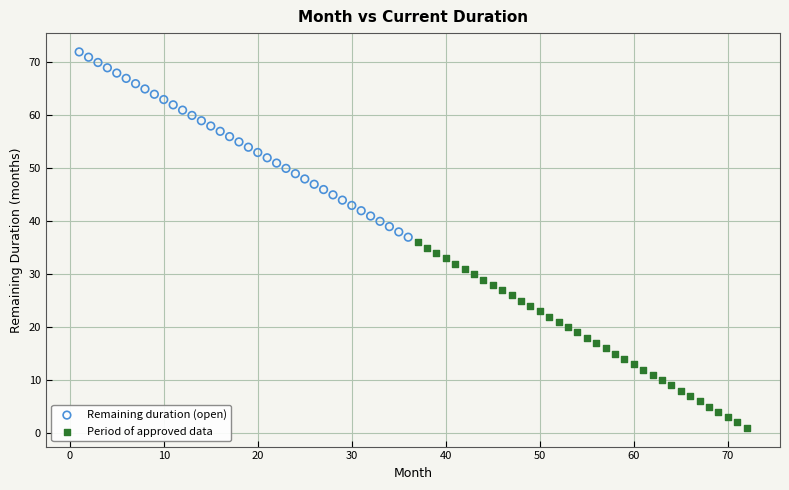

Which series contains the highest Y value?

Remaining duration (open)